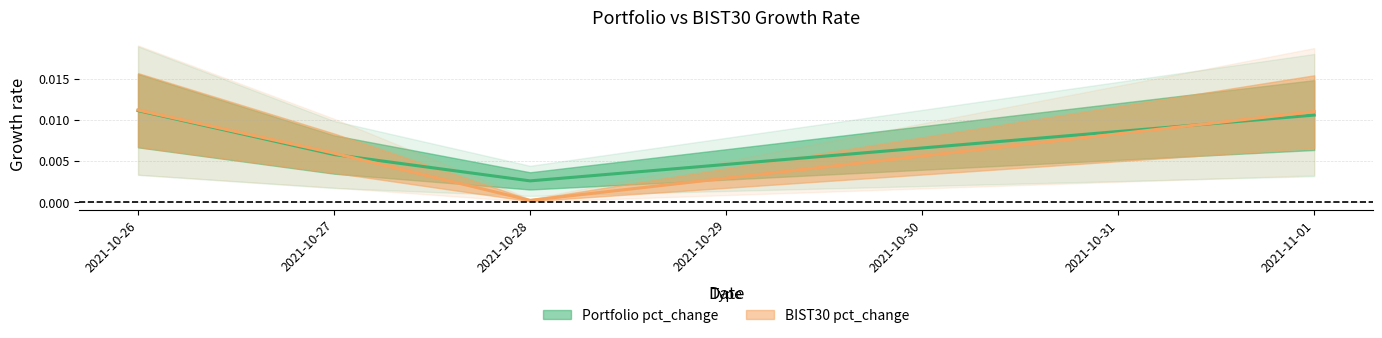

Which series changed the most between 2021-10-28 and 2021-11-01?

BIST30 pct_change